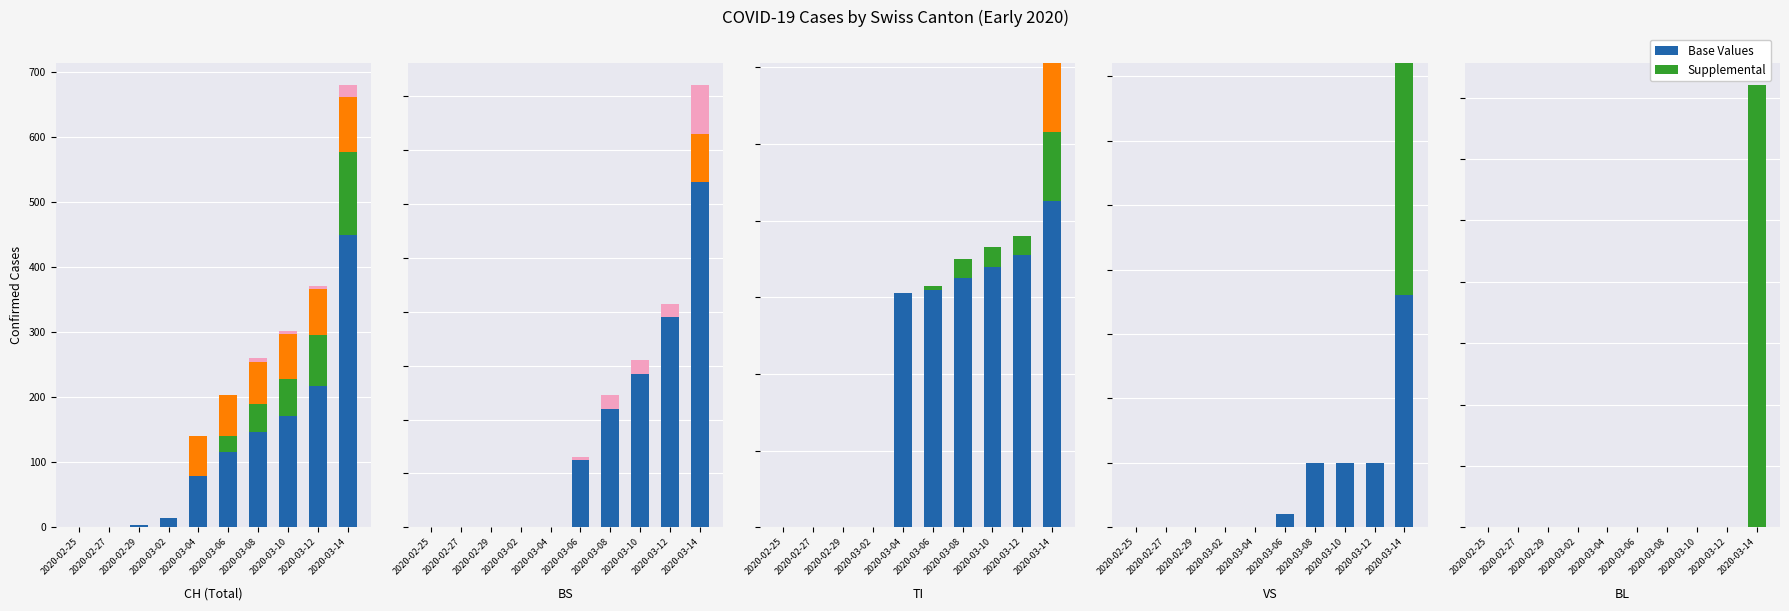

At which category is the sum across all series the highest?

2020-03-14